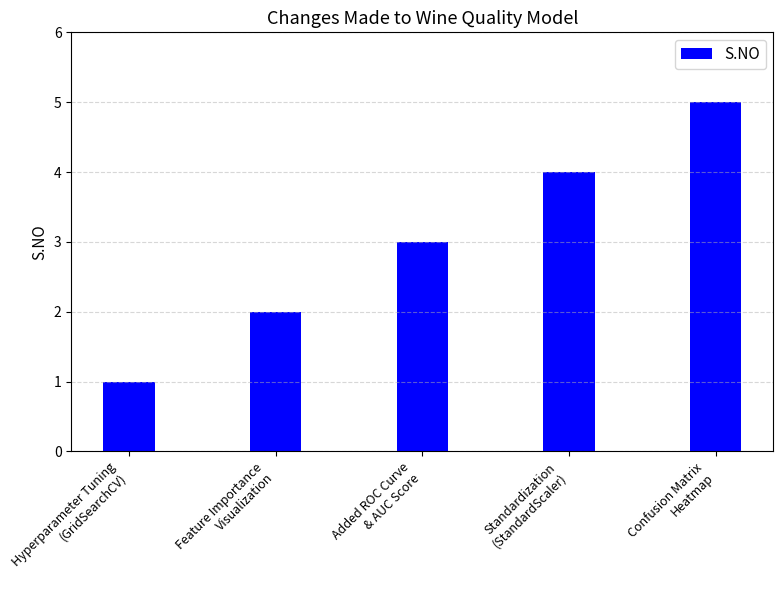

How many values are between 2 and 4?

3